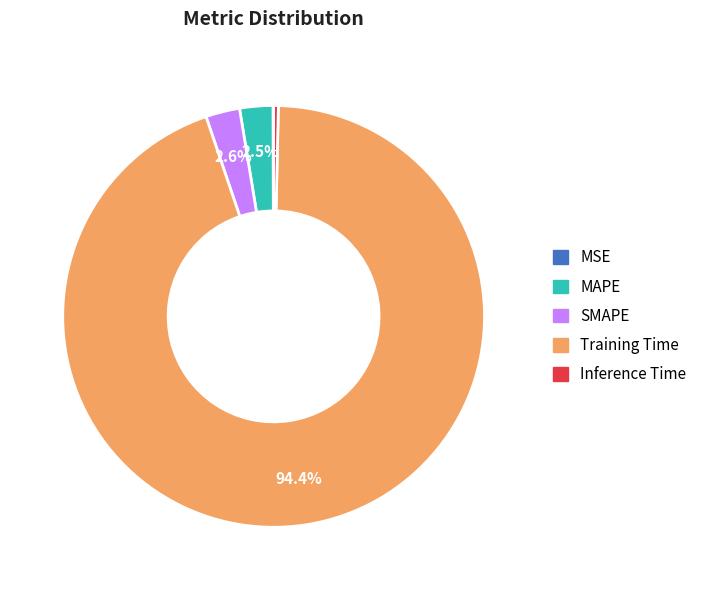

Which has a higher value, Training Time or MAPE?

Training Time